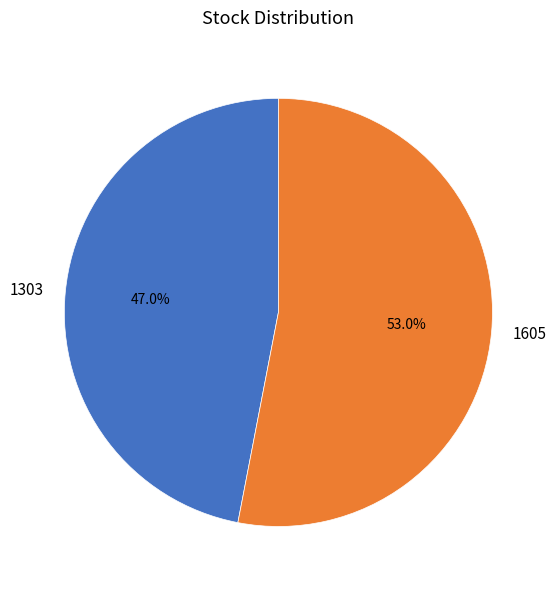

How many segments does this pie chart have?

2